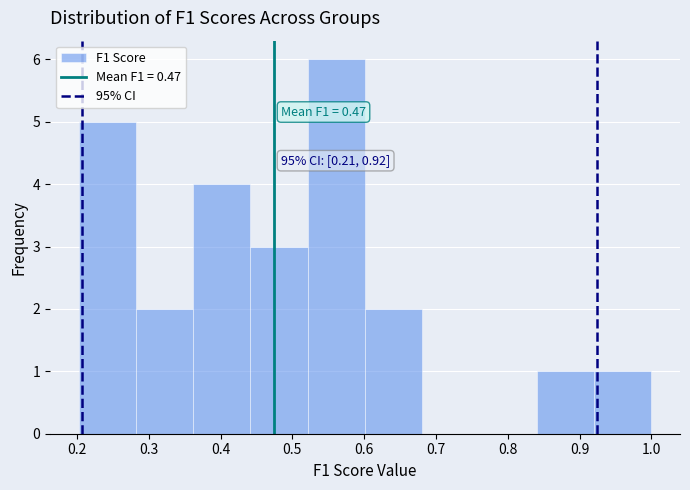

Over which range of the x-axis is the bar tallest?

0.52 to 0.60